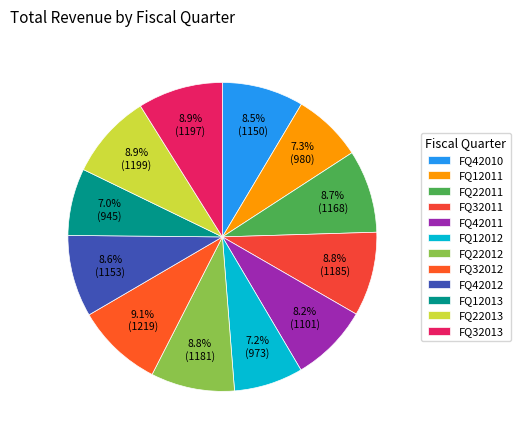

Which category has the smallest portion of the pie?

FQ12013